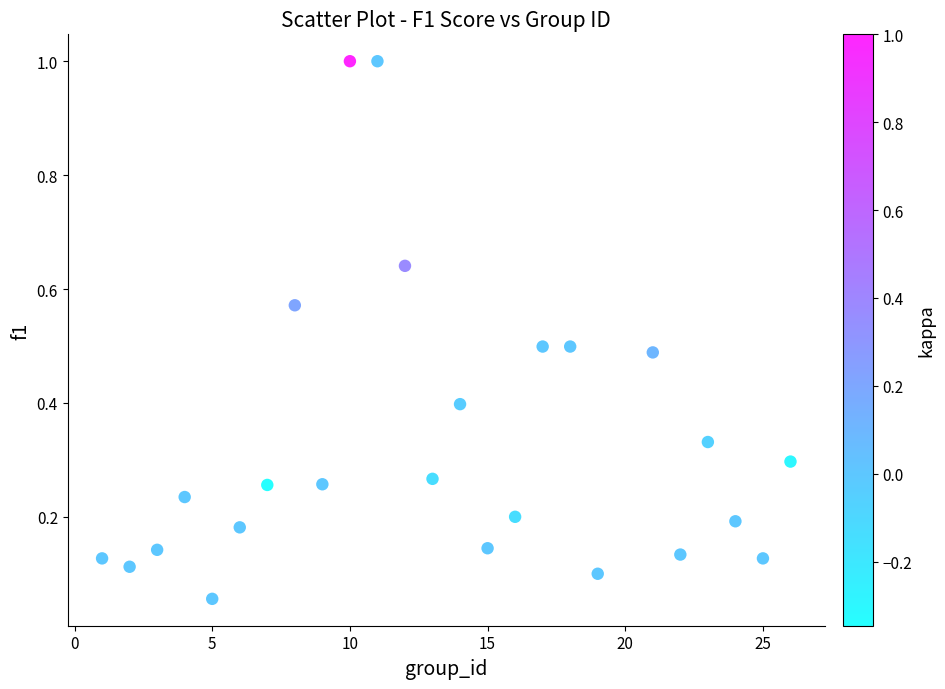

What is the range of X values (max minus min)?

25.0